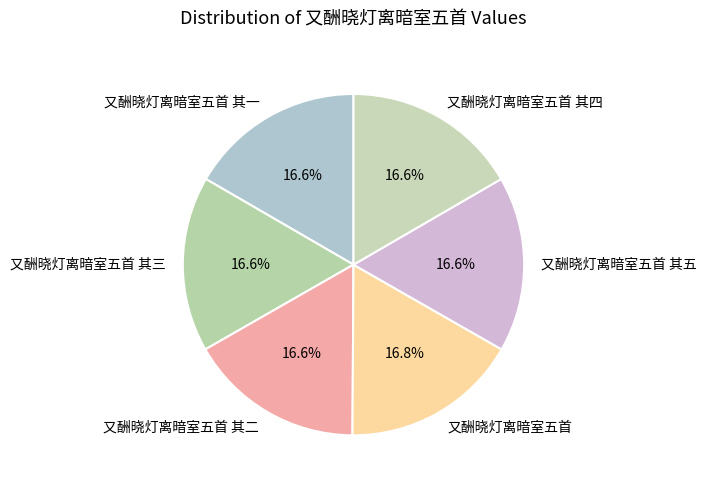

True or false: 又酬晓灯离暗室五首 其二 accounts for 17% of the total.

True